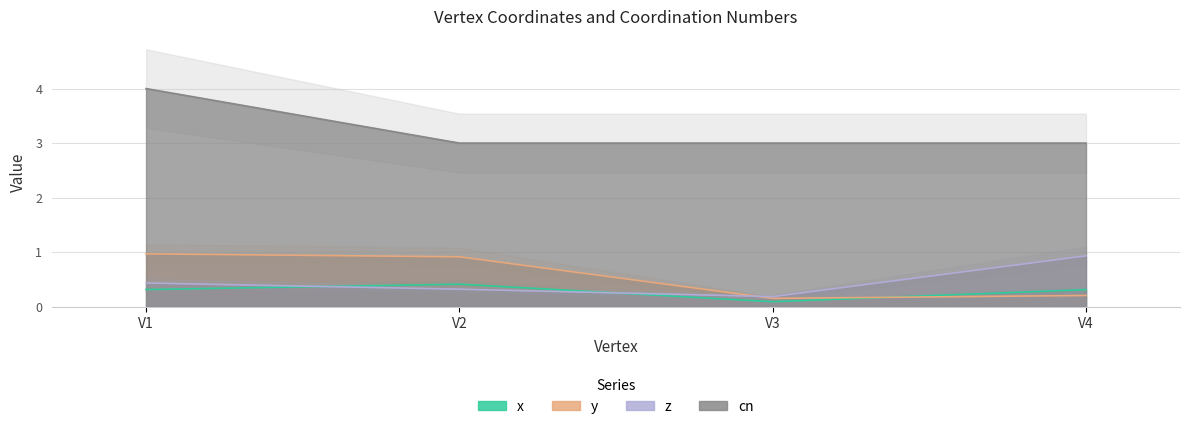

Where is z nearest to the value 0?

V3